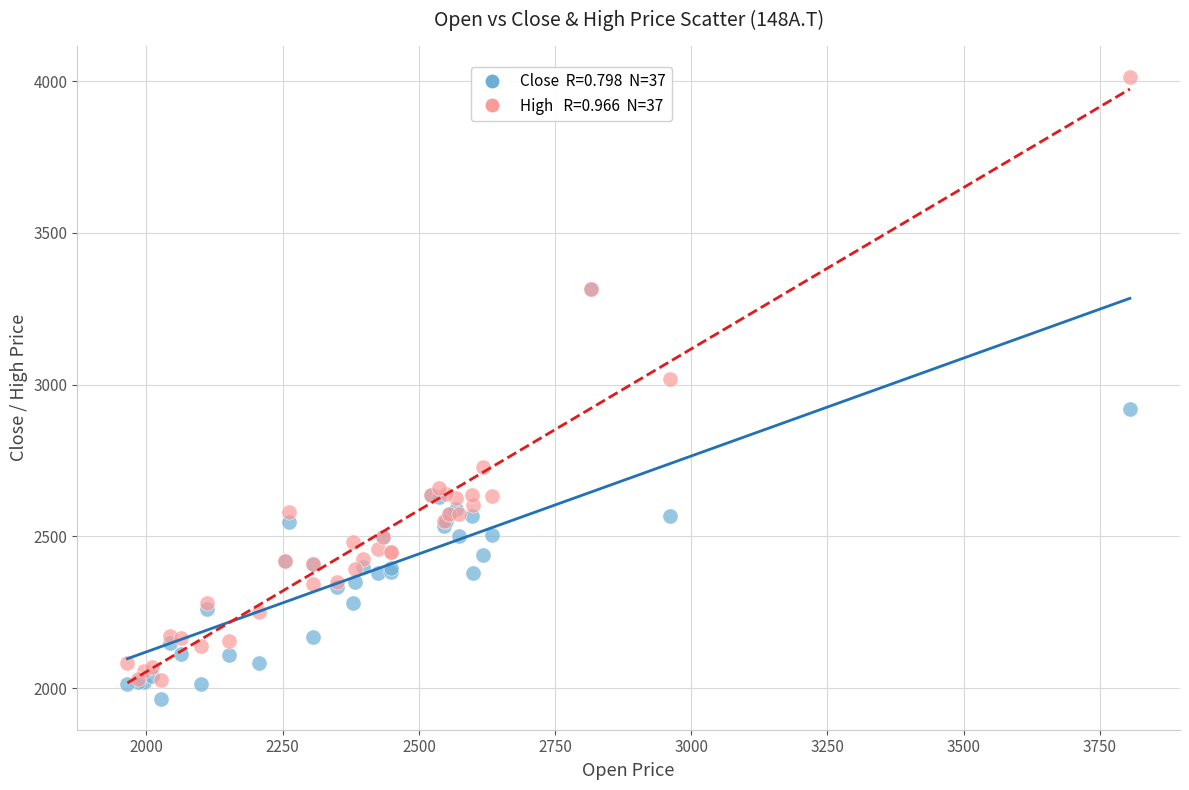

Across all series, what Y value is closest to 2990?

3020